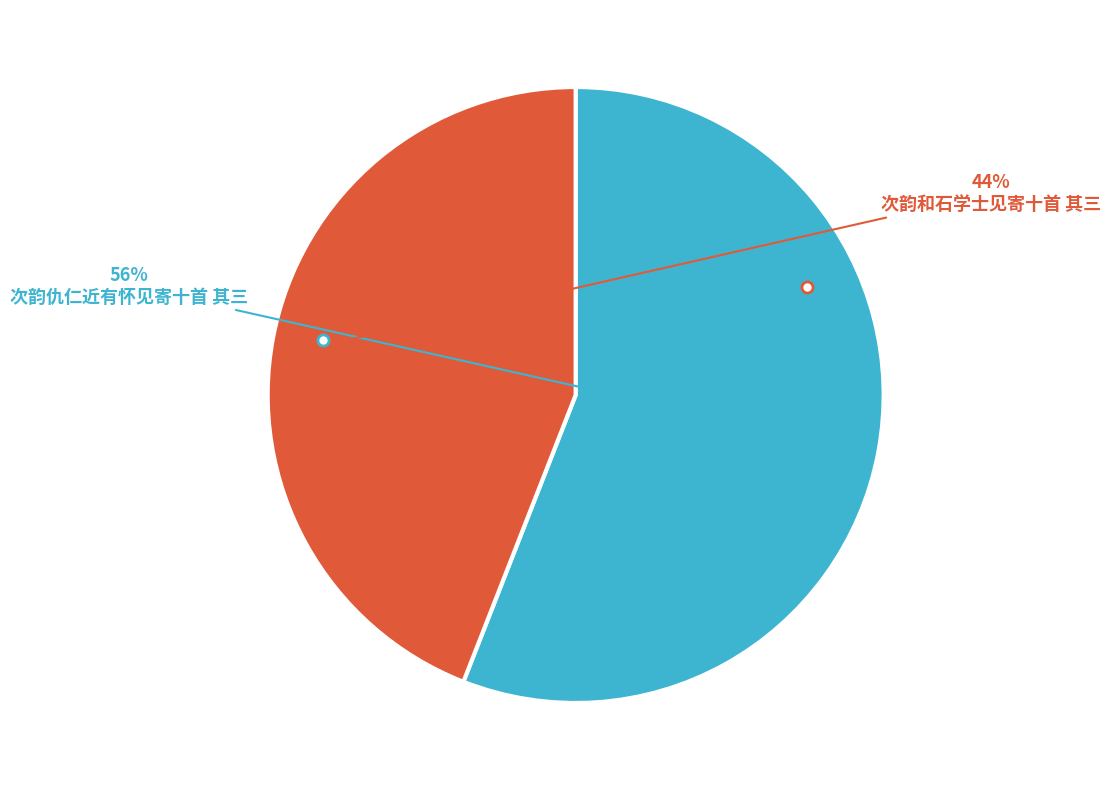

Is the sum of 次韵和石学士见寄十首 其三 and 次韵仇仁近有怀见寄十首 其三 greater than half?

Yes